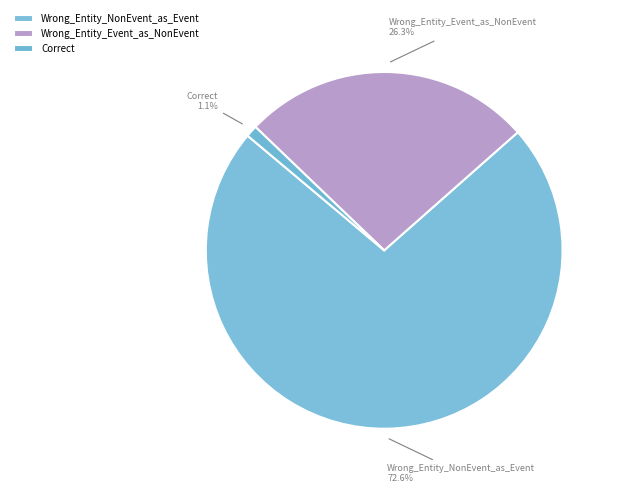

Count the number of slices in the pie.

3